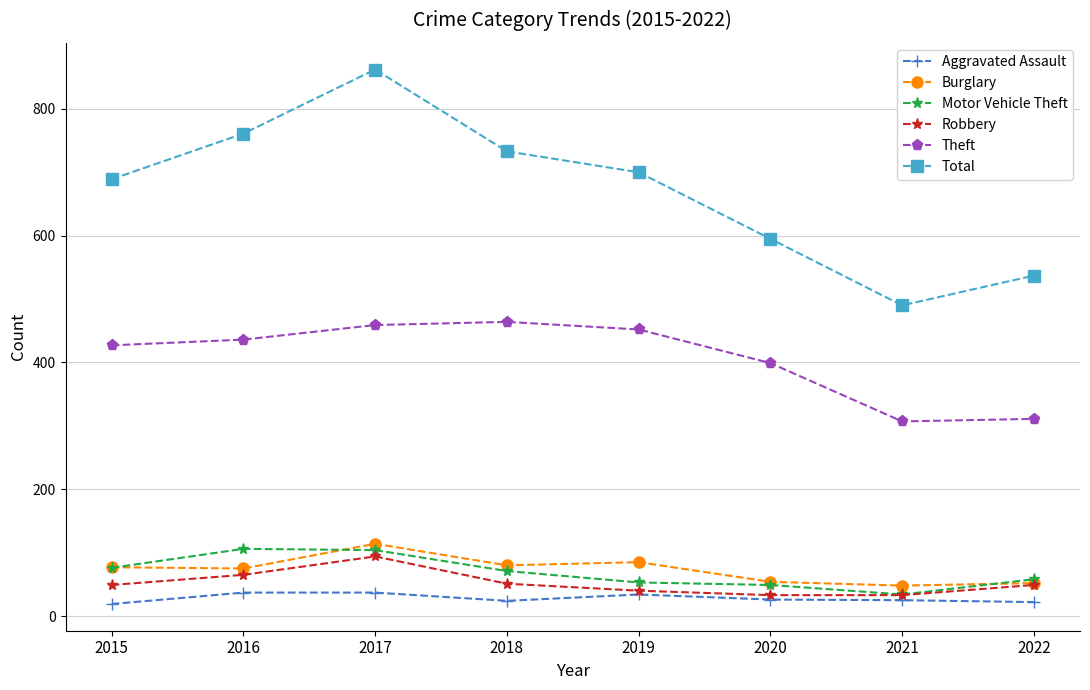

What are all the series names shown in the legend?

Aggravated Assault, Burglary, Motor Vehicle Theft, Robbery, Theft, Total